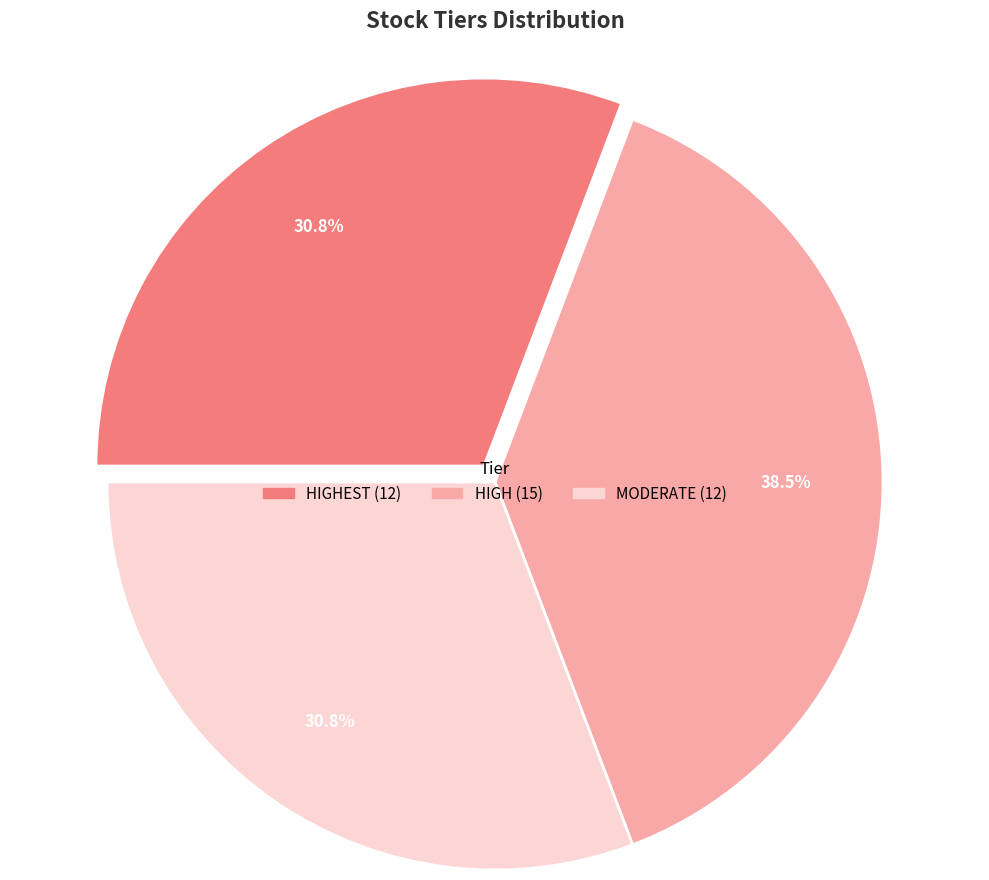

Is there a majority slice in this chart?

No